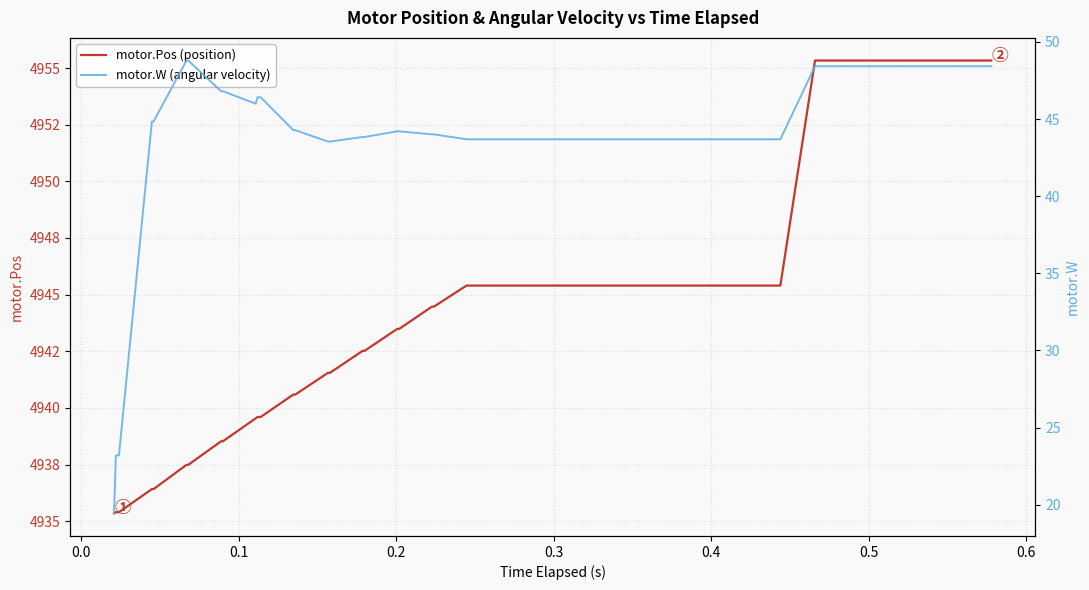

How many values in the motor.W (angular velocity) series exceed 44?

22